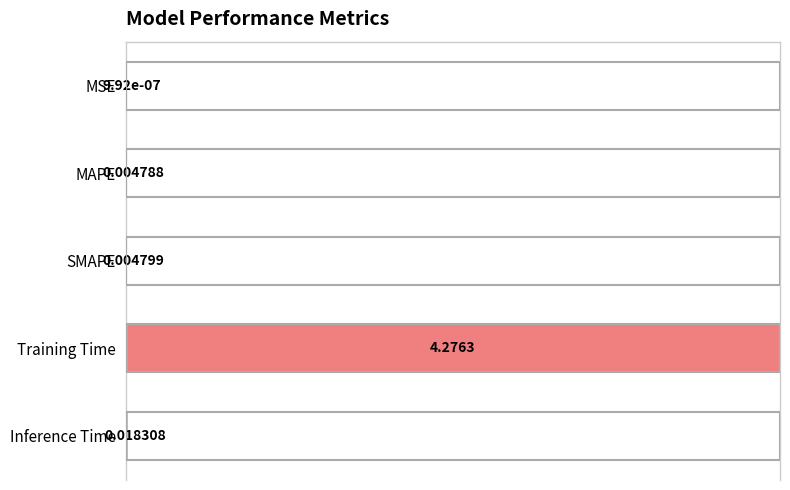

Are the bars horizontal?

Yes